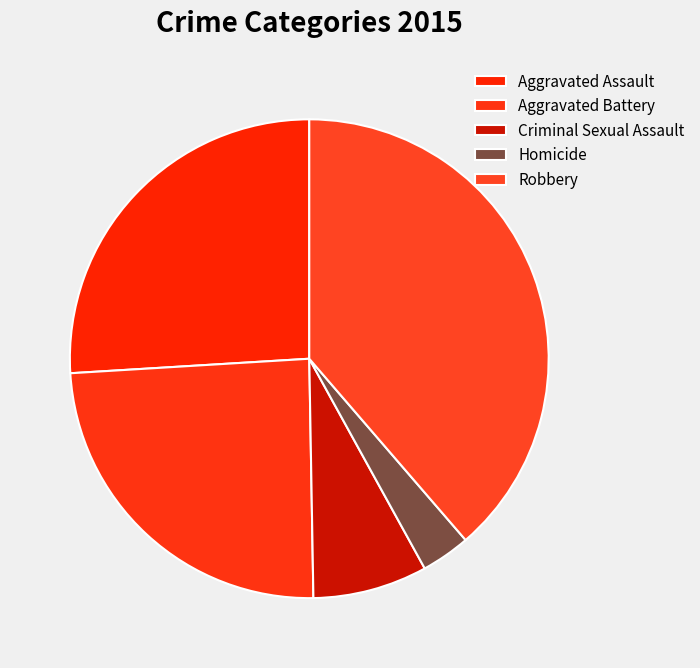

Count the number of slices in the pie.

5